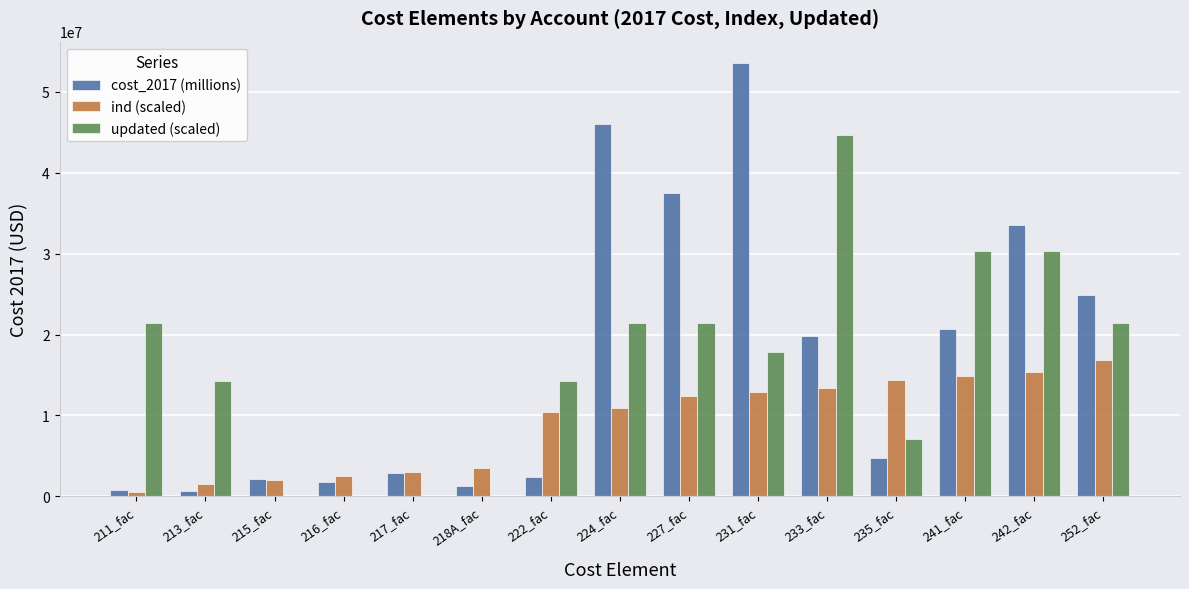

Is it true that ind (scaled) equals 17372248.3 at 224_fac?

False